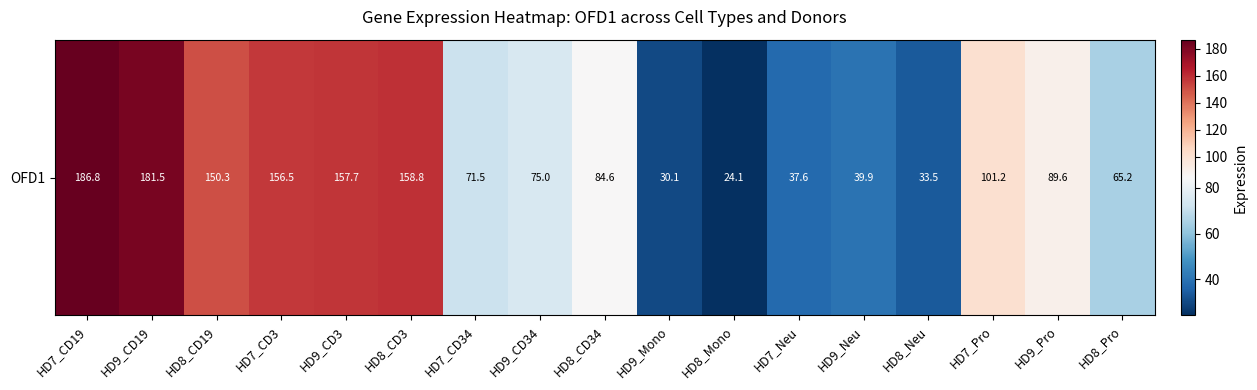

Read the value at HD7_CD19.

186.8